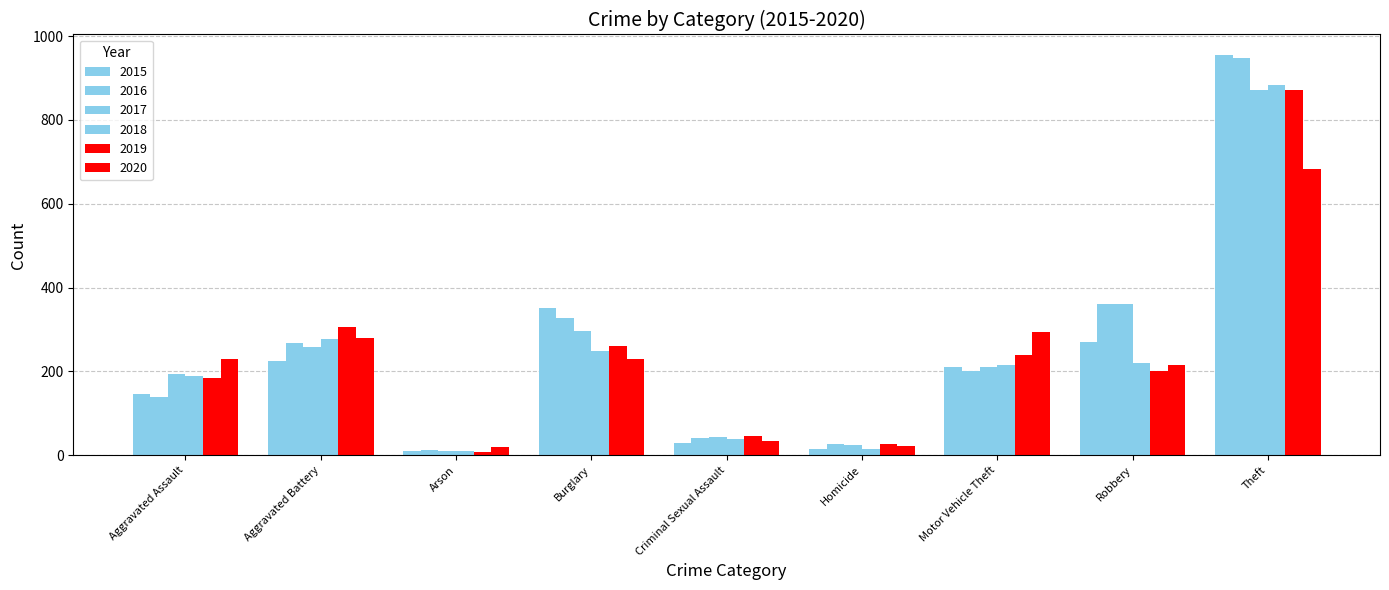

Which category has the highest value across all series?

Theft